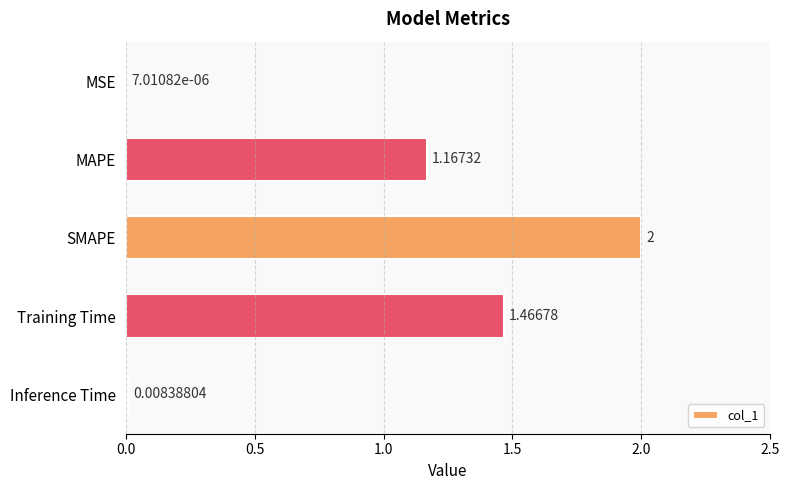

At which category does the chart reach its peak across all series?

SMAPE